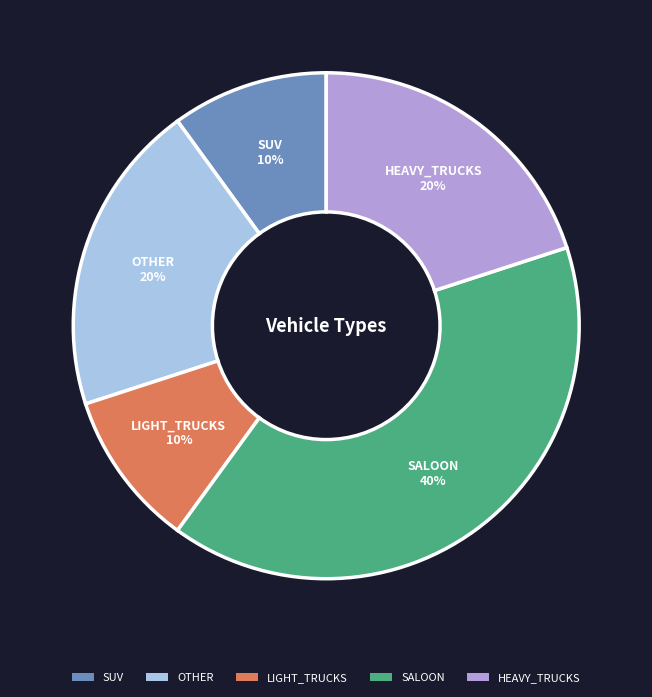

Do LIGHT_TRUCKS and HEAVY_TRUCKS together represent more than half of the pie?

No